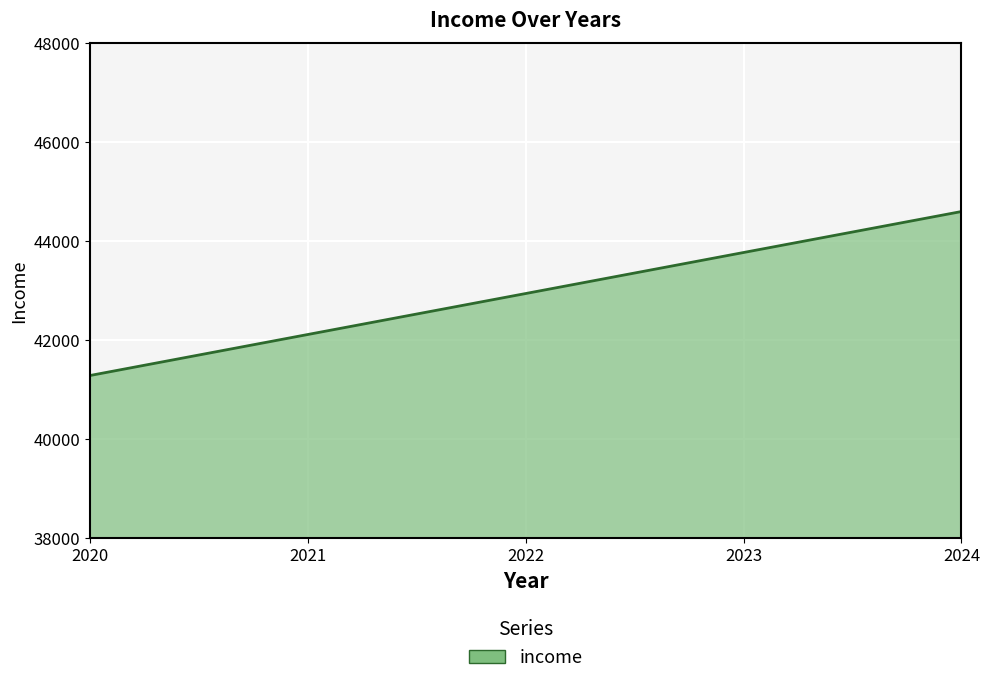

Which category has the lowest value across all series?

2020